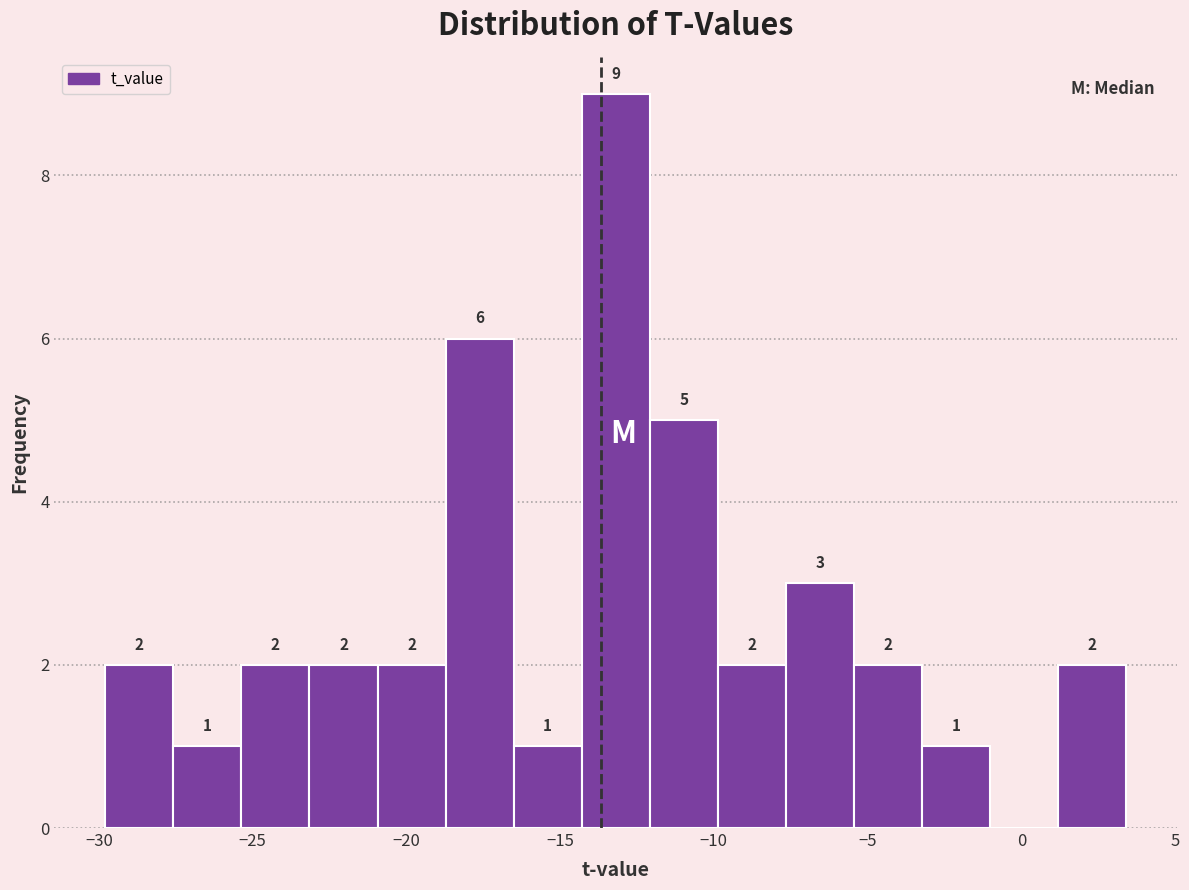

Which range on the x-axis has the tallest bar?

-14.5 to -12.0